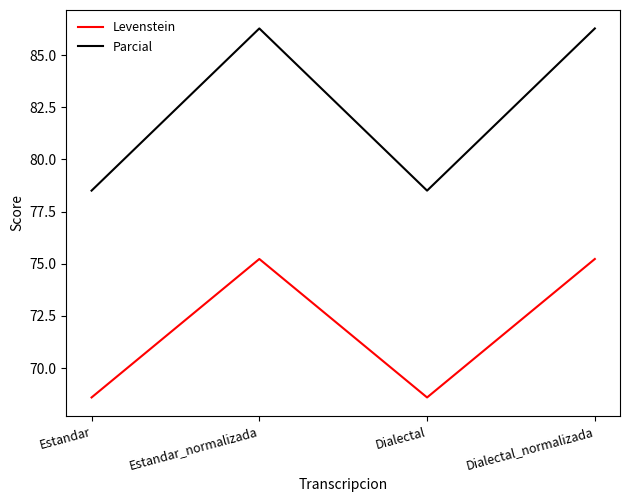

Reading left to right, what are all the values shown in this chart?

Levenstein: Estandar=68.6	Estandar_normalizada=75.2	Dialectal=68.6	Dialectal_normalizada=75.2
Parcial: Estandar=78.5	Estandar_normalizada=86.3	Dialectal=78.5	Dialectal_normalizada=86.3